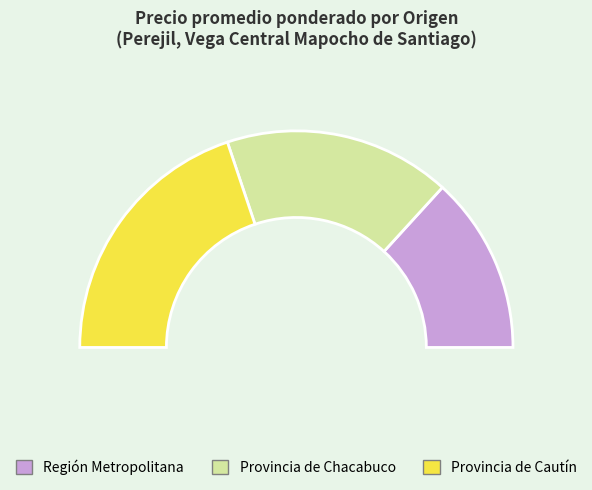

Is Provincia de Cautín the majority of the pie?

No